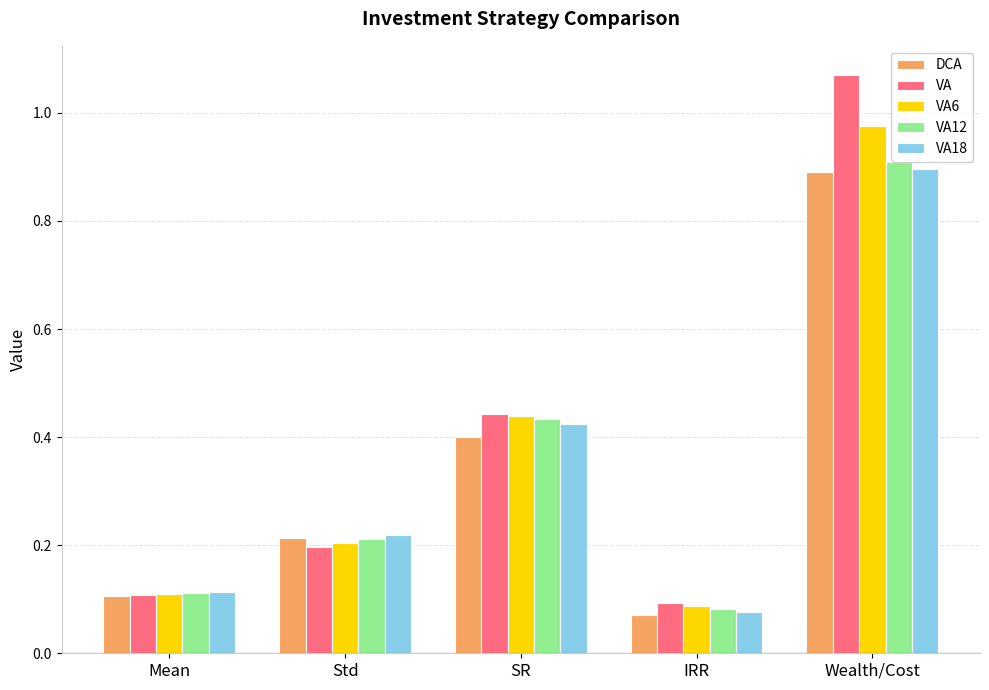

Which series has the widest spread of values?

VA